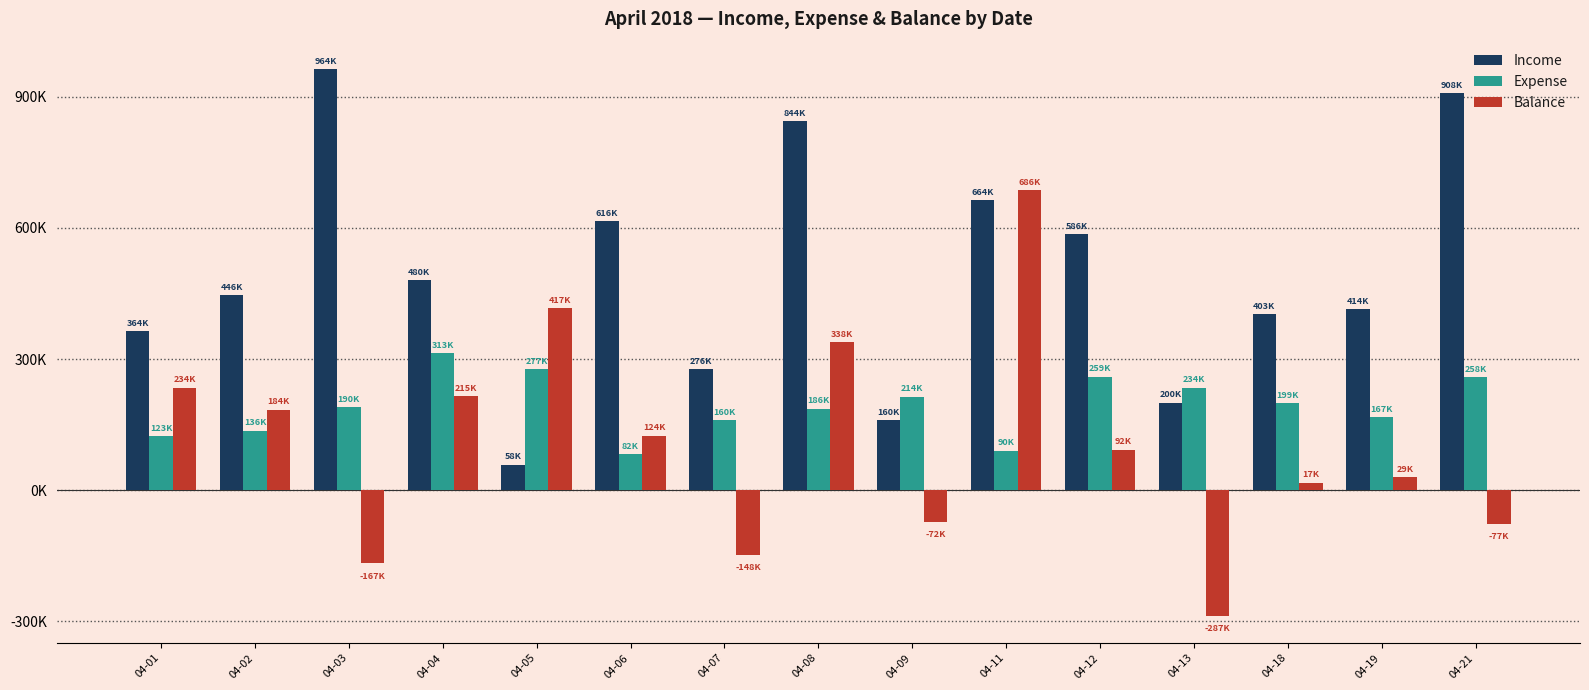

What is the lowest value of the Balance series?

-287050